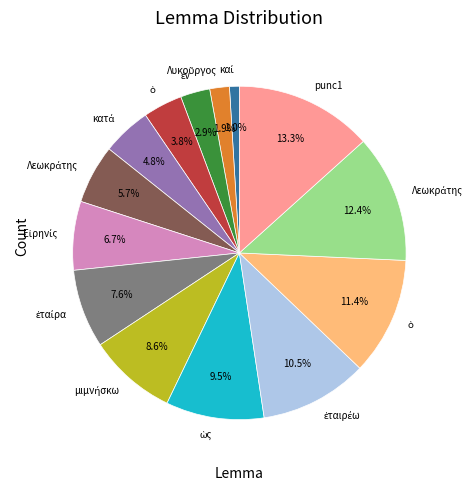

Does any single category account for the majority?

No